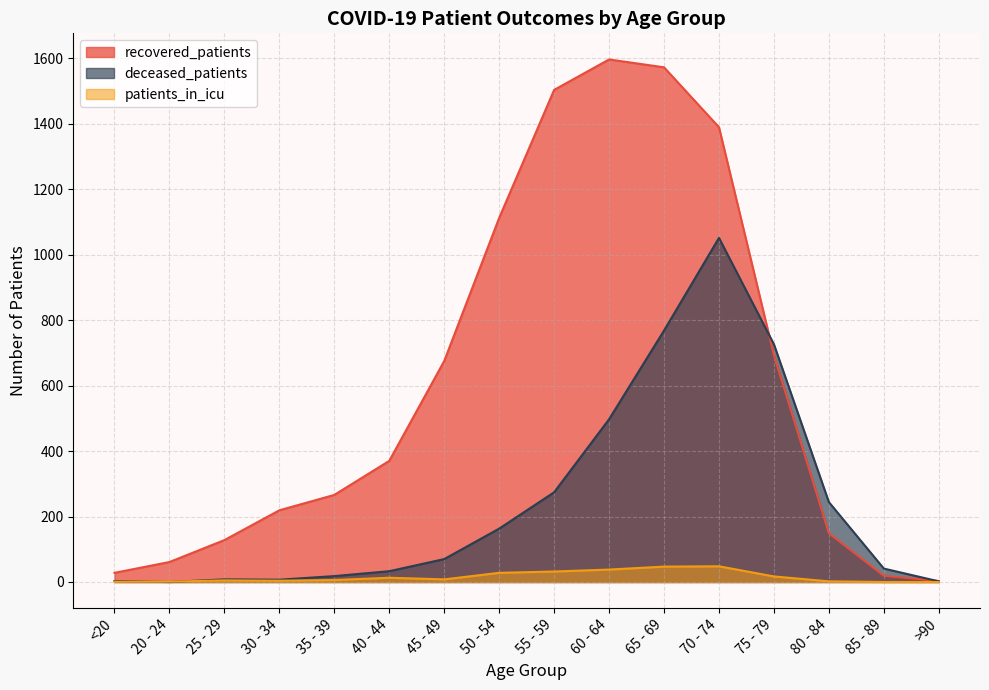

How many data points in deceased_patients are less than 70?

8